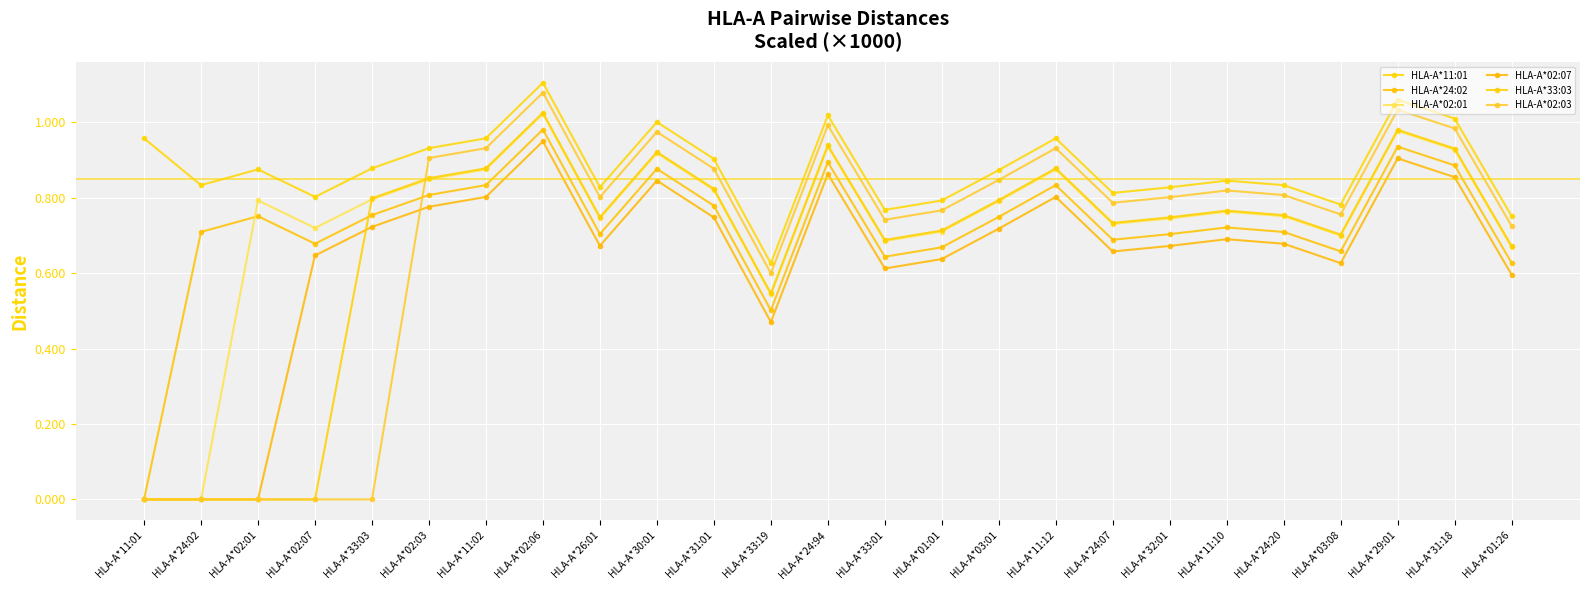

How many series are shown in this chart?

6